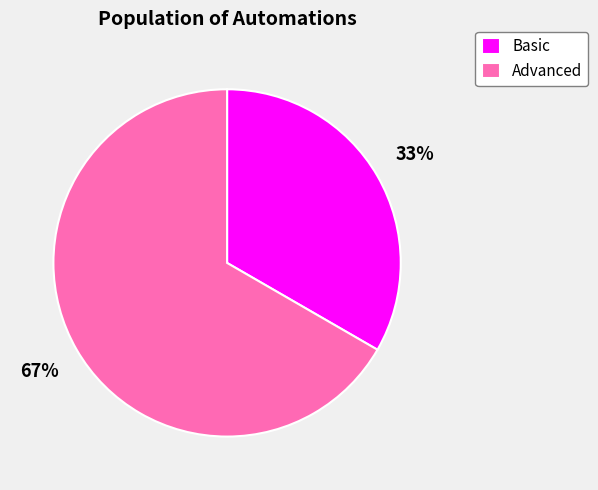

Combined, do Basic and Advanced account for over 50%?

Yes